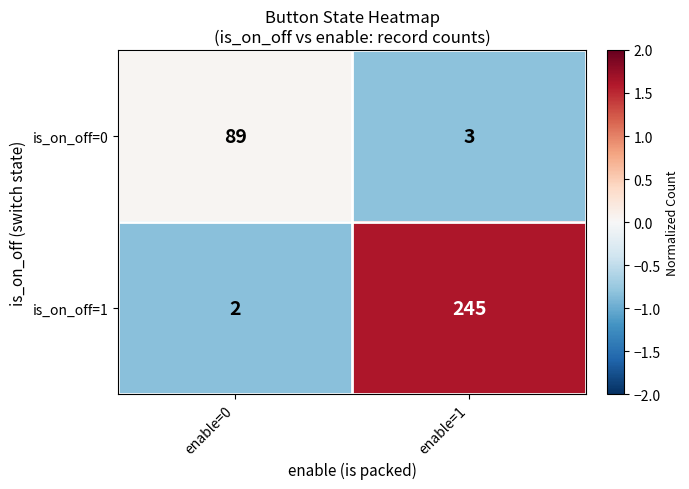

Count the number of categories in the chart.

2